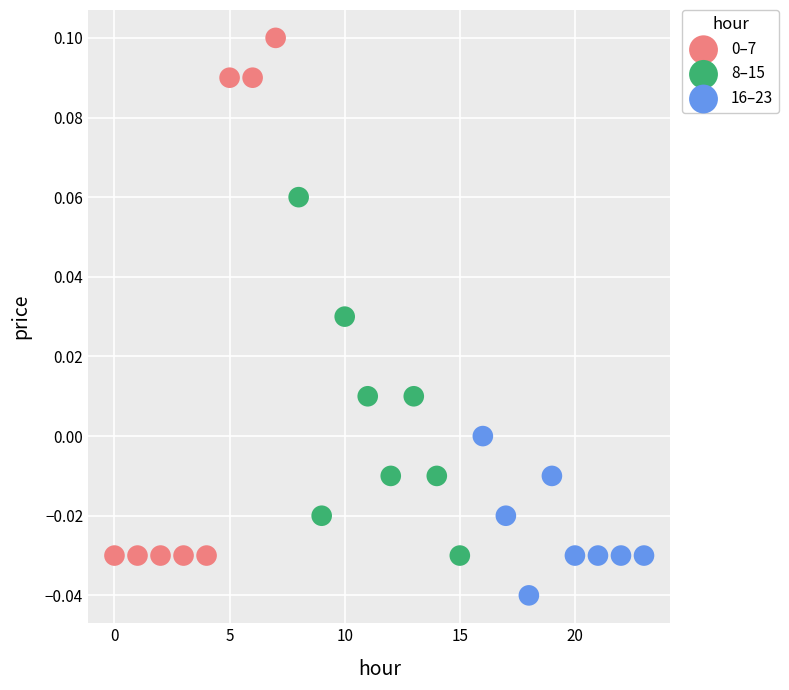

Which series contains the lowest Y value?

16–23